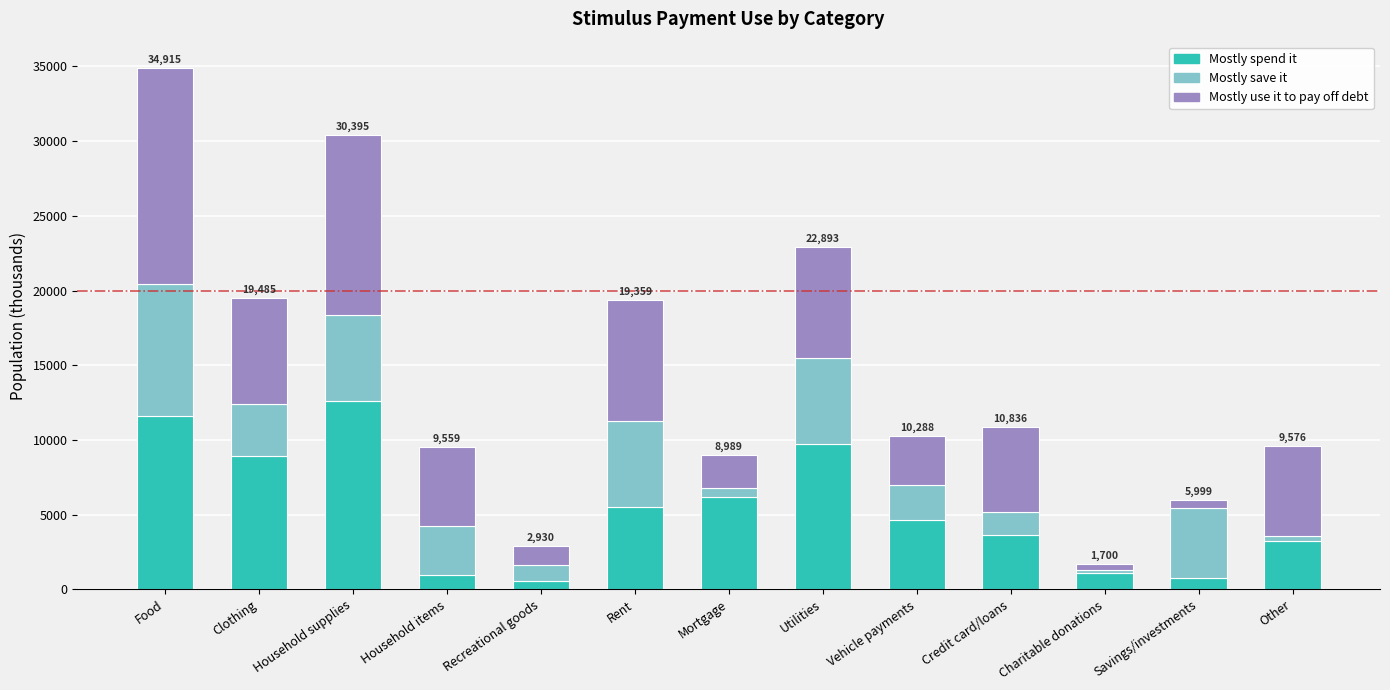

What is the difference between the maximum and minimum values in the Mostly spend it series?

11991